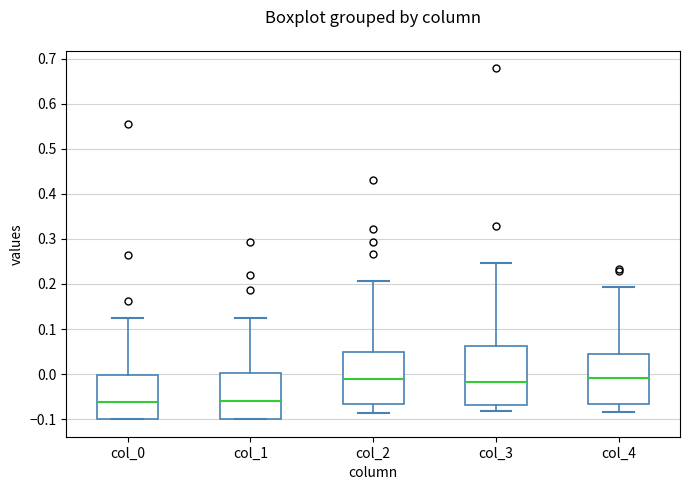

Reading left to right, transcribe this box plot: for each box, give where its median line is, the range the box spans, and where its two whiskers end, as read against the y-axis. The values are not printed on the chart, so give them approximately, as read against the axis.

col_0: median -0.06, box -0.10 to 0.00, whiskers -0.10 to 0.12
col_1: median -0.06, box -0.10 to 0.00, whiskers -0.10 to 0.12
col_2: median -0.01, box -0.07 to 0.05, whiskers -0.09 to 0.21
col_3: median -0.02, box -0.07 to 0.06, whiskers -0.08 to 0.25
col_4: median -0.01, box -0.07 to 0.04, whiskers -0.08 to 0.19